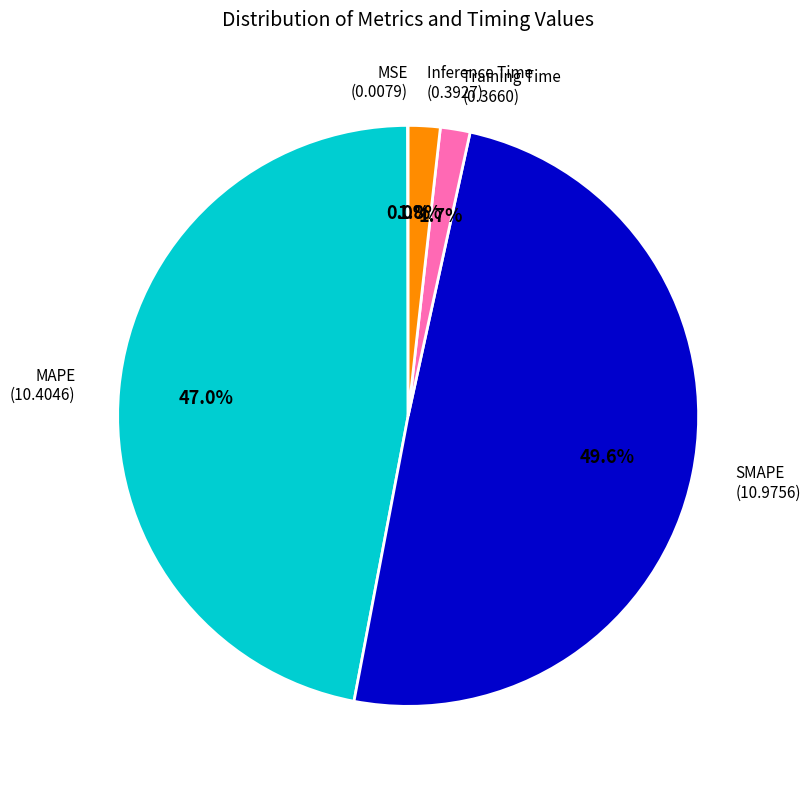

Is there a majority slice in this chart?

No